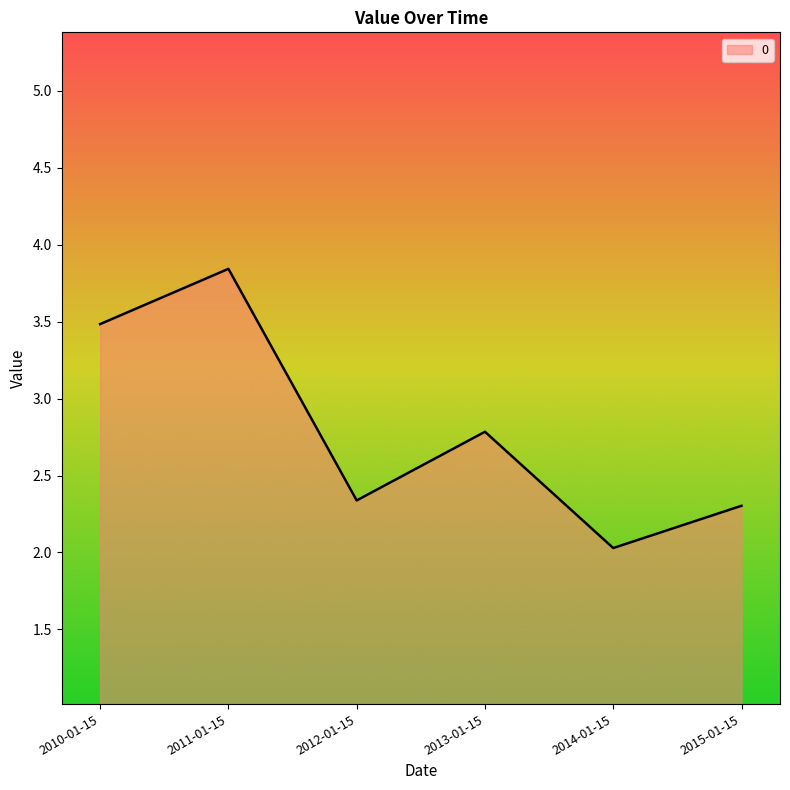

What is the ratio of the value at 2014-01-15 to the value at 2012-01-15?

0.9